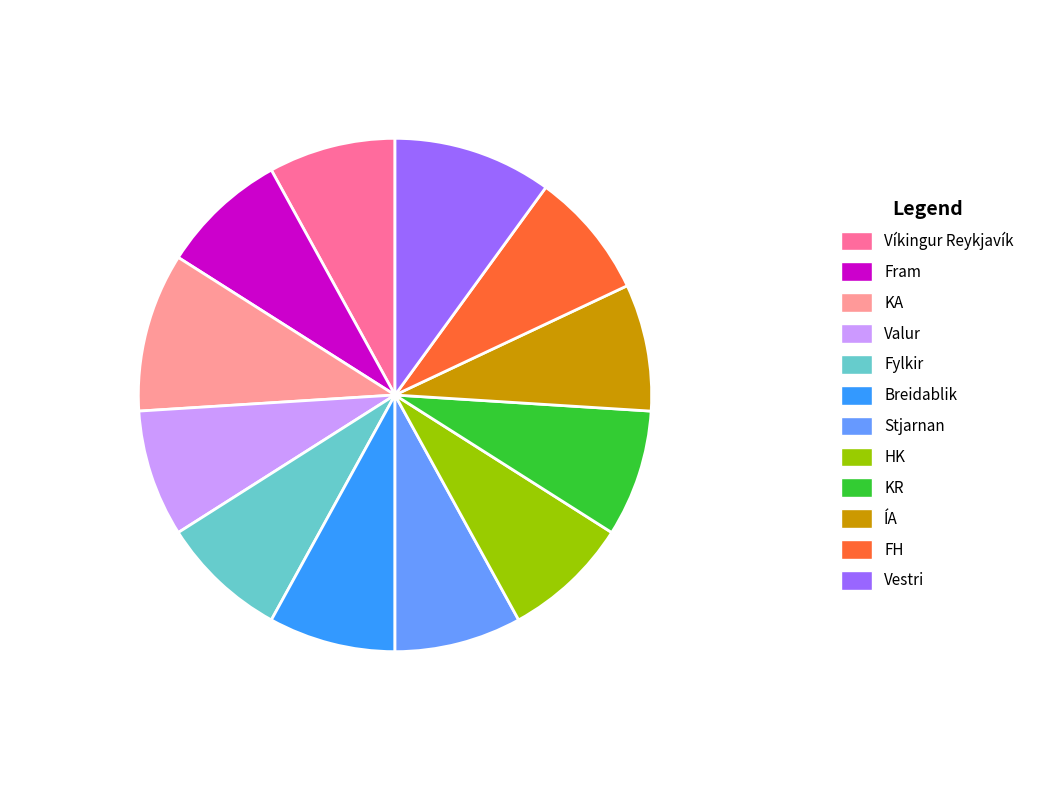

Does any single category account for the majority?

No